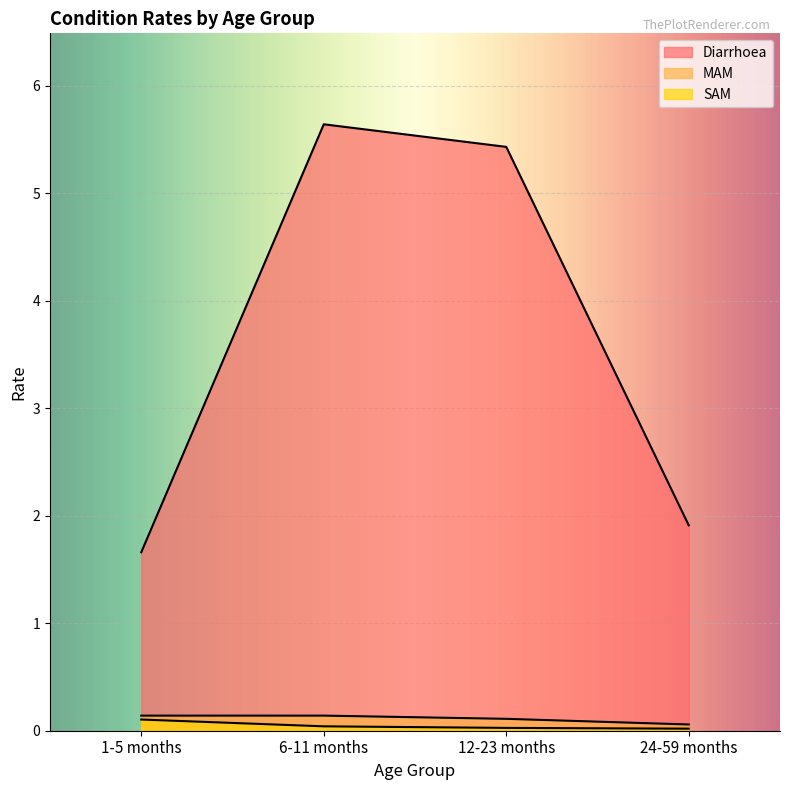

Which series has the widest spread of values?

Diarrhoea